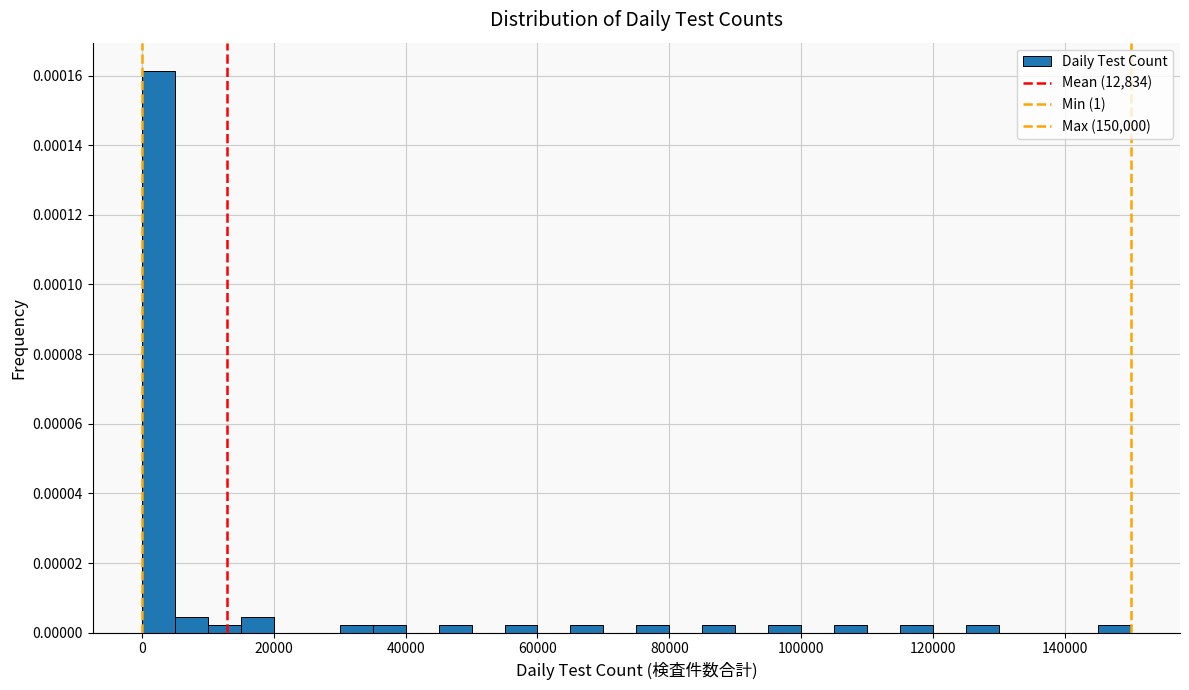

Read against the x-axis, roughly where is the centre of the tallest bar?

2000